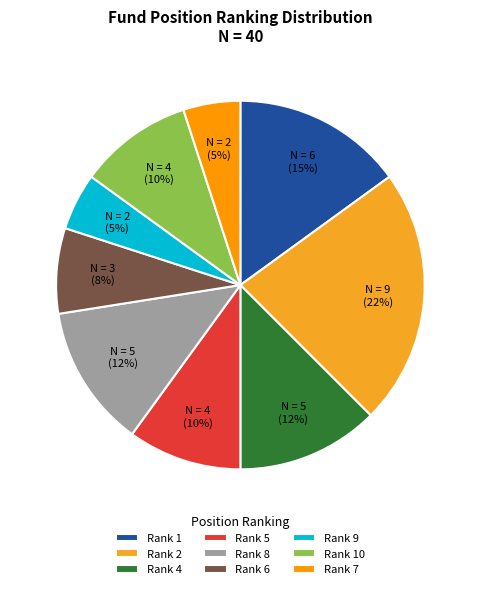

How many segments does this pie chart have?

9